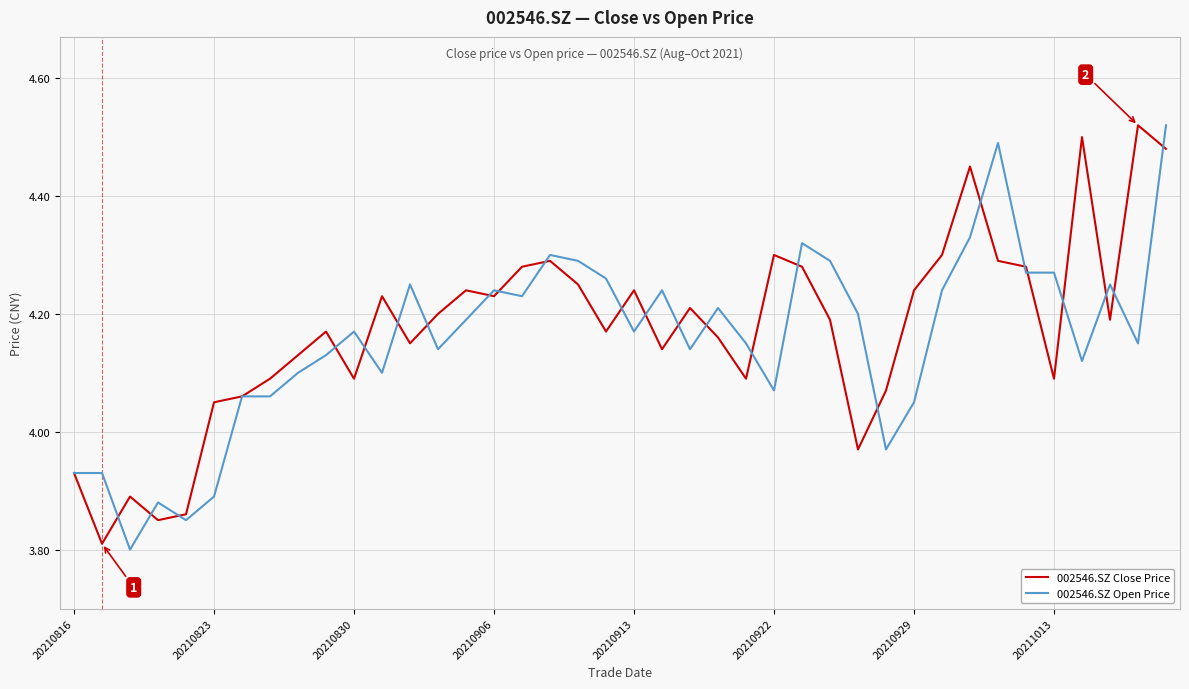

Rank the series by their maximum value, from highest to lowest.

002546.SZ Close Price, 002546.SZ Open Price